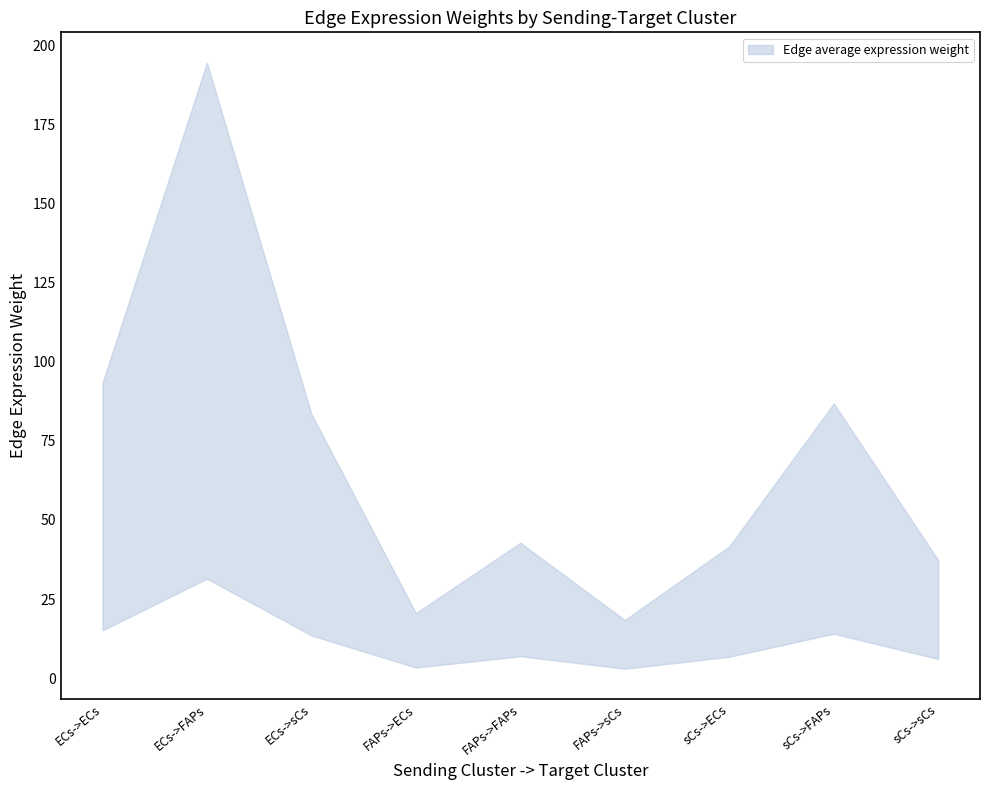

Which series has the largest range (max minus min)?

Edge average expression weight